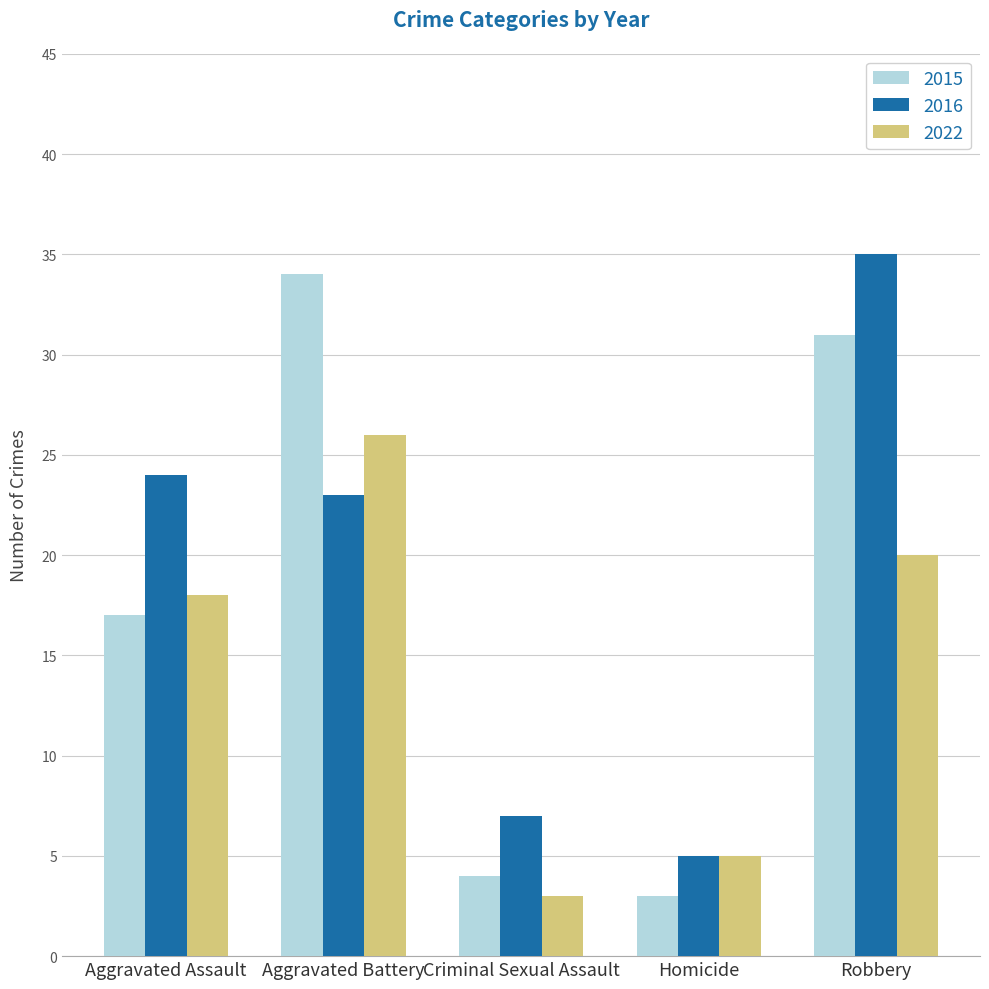

What are all the series names shown in the legend?

2015, 2016, 2022